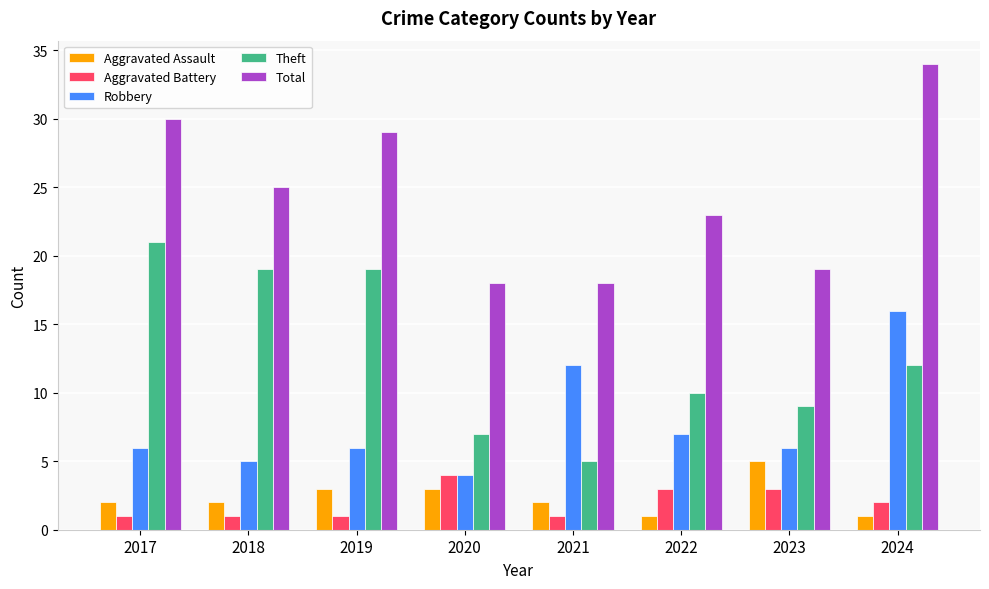

What value does the Aggravated Assault series have at 2023?

5